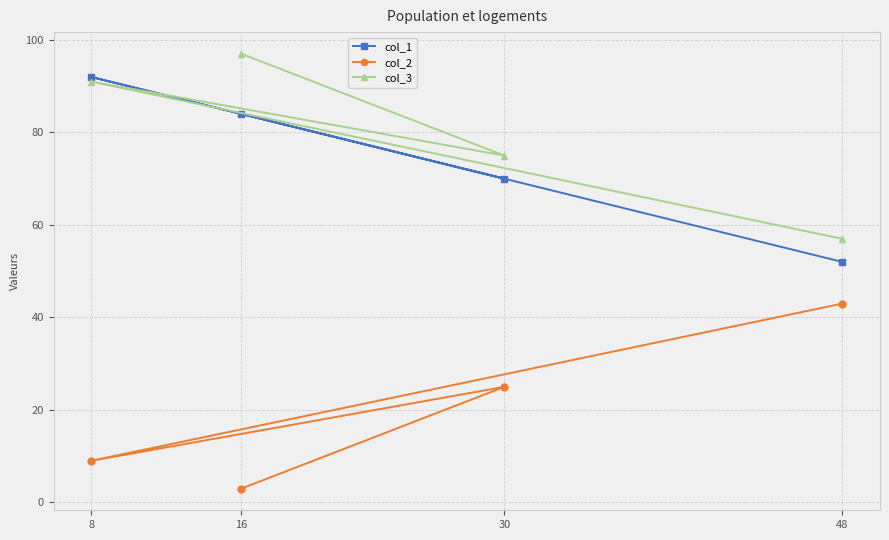

Reading left to right, transcribe all the data shown in this chart.

col_1: 8=92	16=84	30=70	48=52
col_2: 8=9	16=3	30=25	48=43
col_3: 8=91	16=97	30=75	48=57